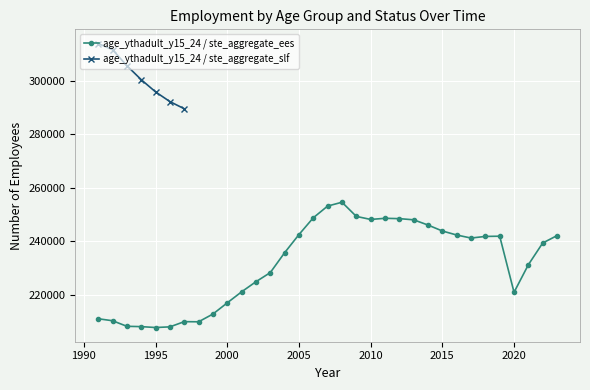

Reading right to left, extract all data points from this chart.

242104.9	239344.2	231233.1	220916.0	241880.2	241800.6	241192.6	242327.2	243828.9	246053.7	248011.4	248446.3	248576.6	248149.0	249288.1	254580.3	253154.2	248772.1	242494.3	235708.7	228271.5	224866.4	221085.3	216970.5	212781.6	209884.1	209932.9	207989.5	207741.5	208076.4	208196.4	210279.5	211015.6